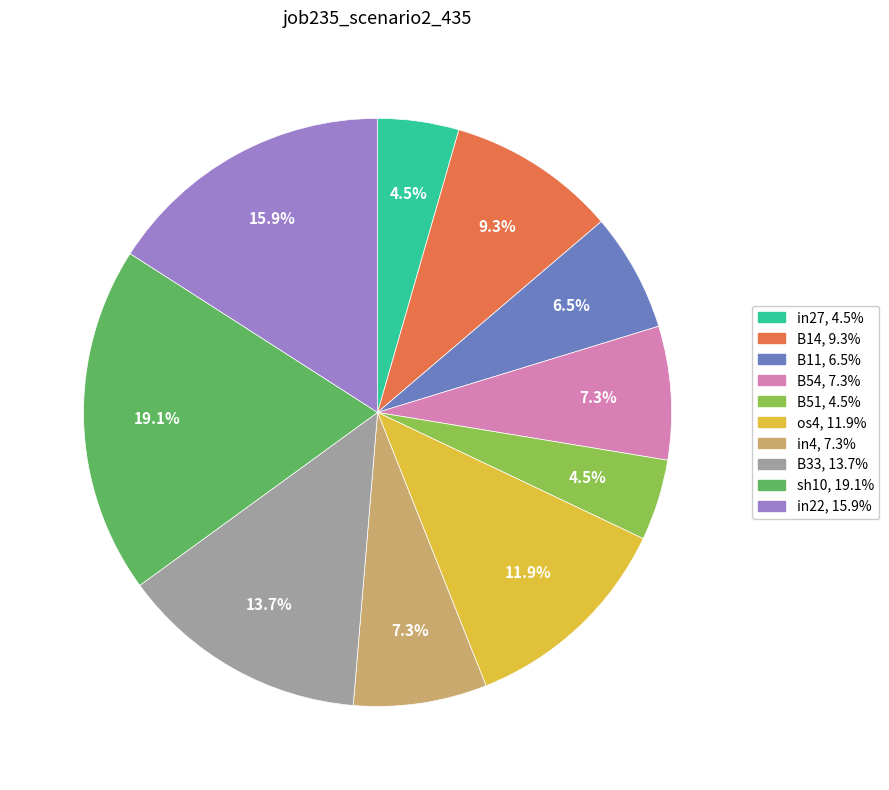

Which has a higher value, os4 or in22?

in22